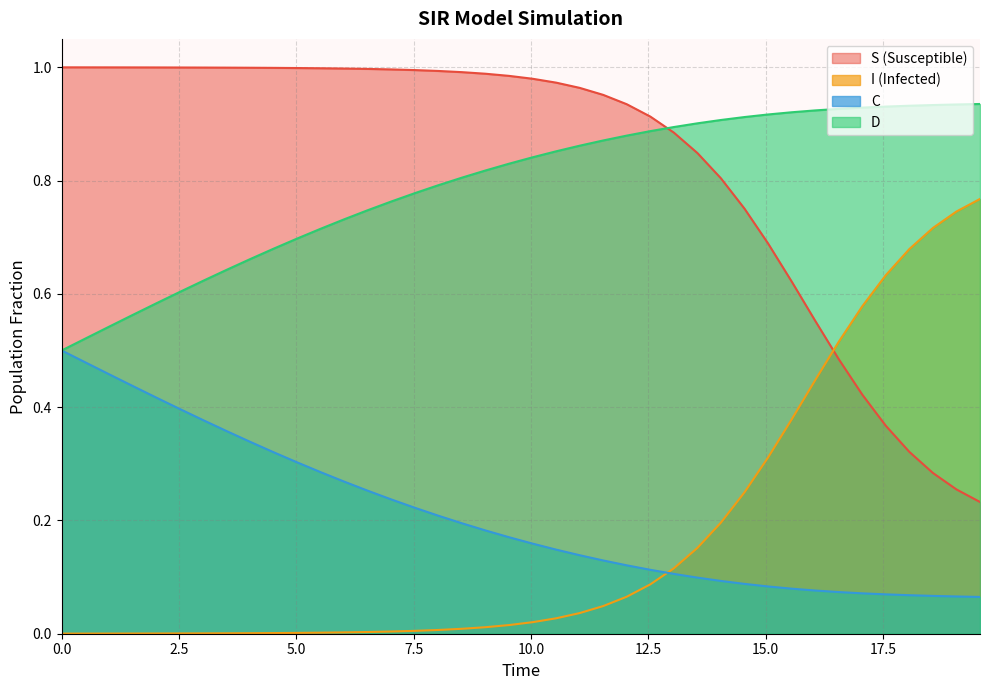

Count the C_line values in the range 0 to 1.

40